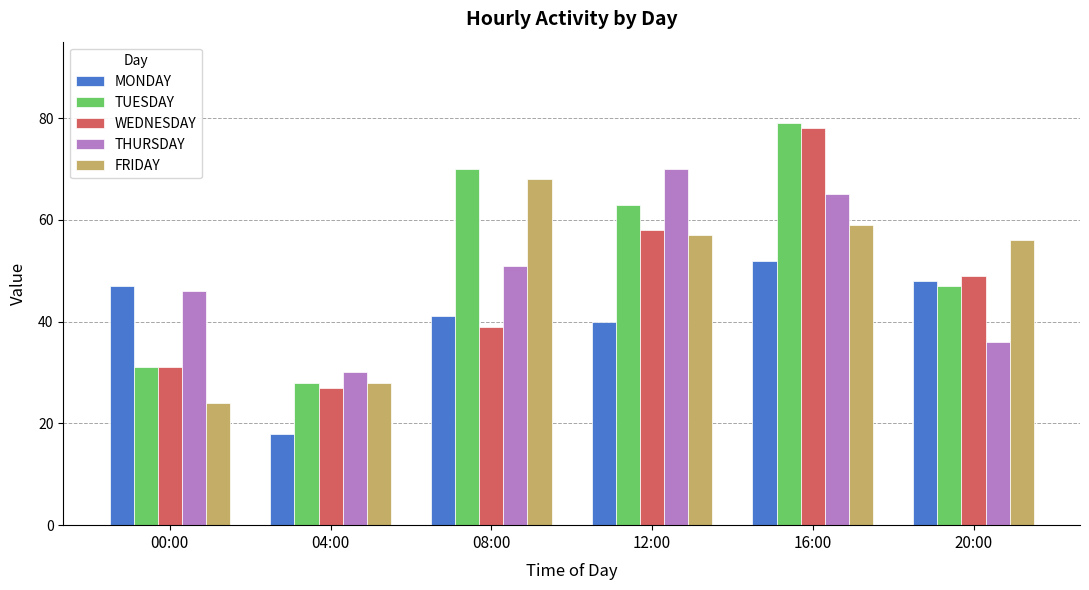

The FRIDAY series shows 48 at 04:00. True or false?

False